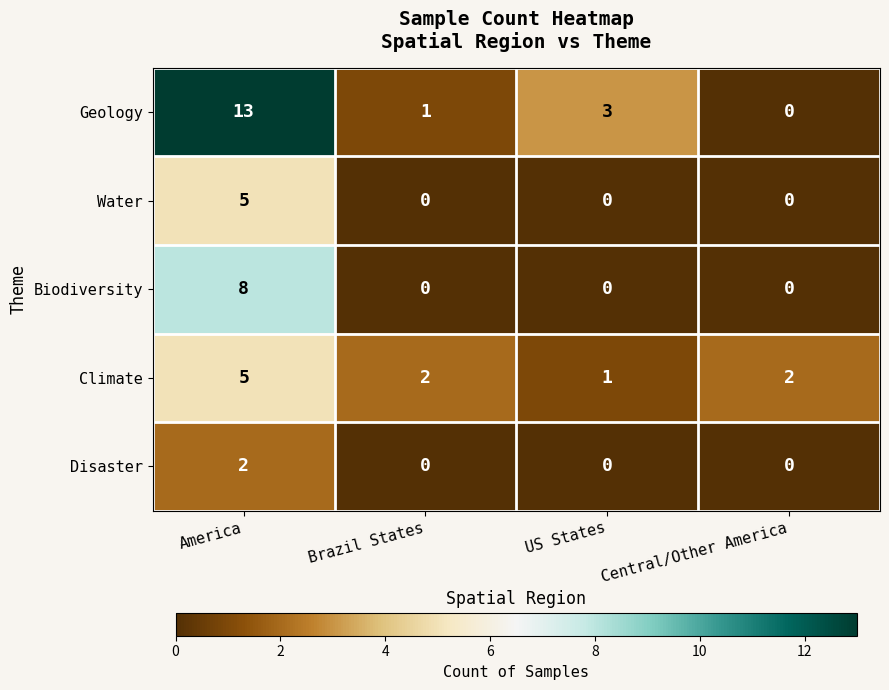

What is the total value across all series at Brazil States?

3